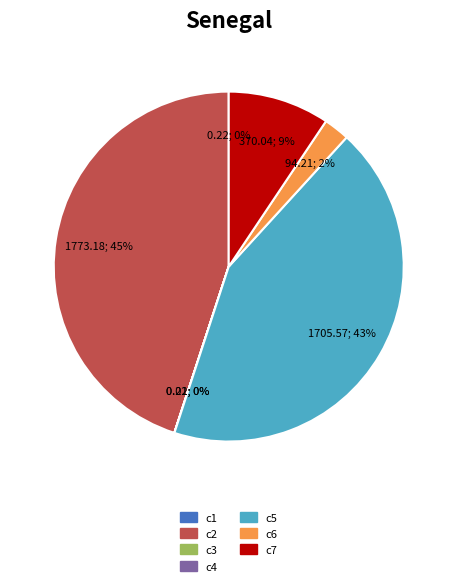

Is there any slice that represents more than half of the pie?

No